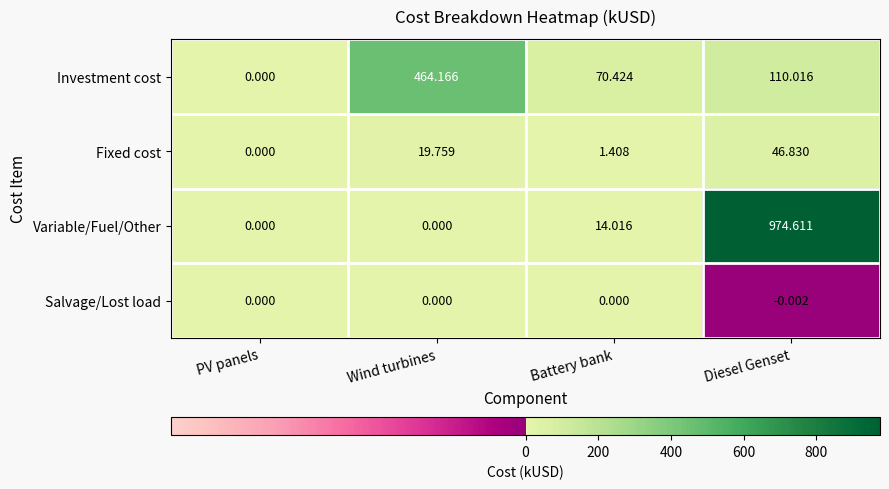

Which series has the largest total across all categories?

Variable/Fuel/Other